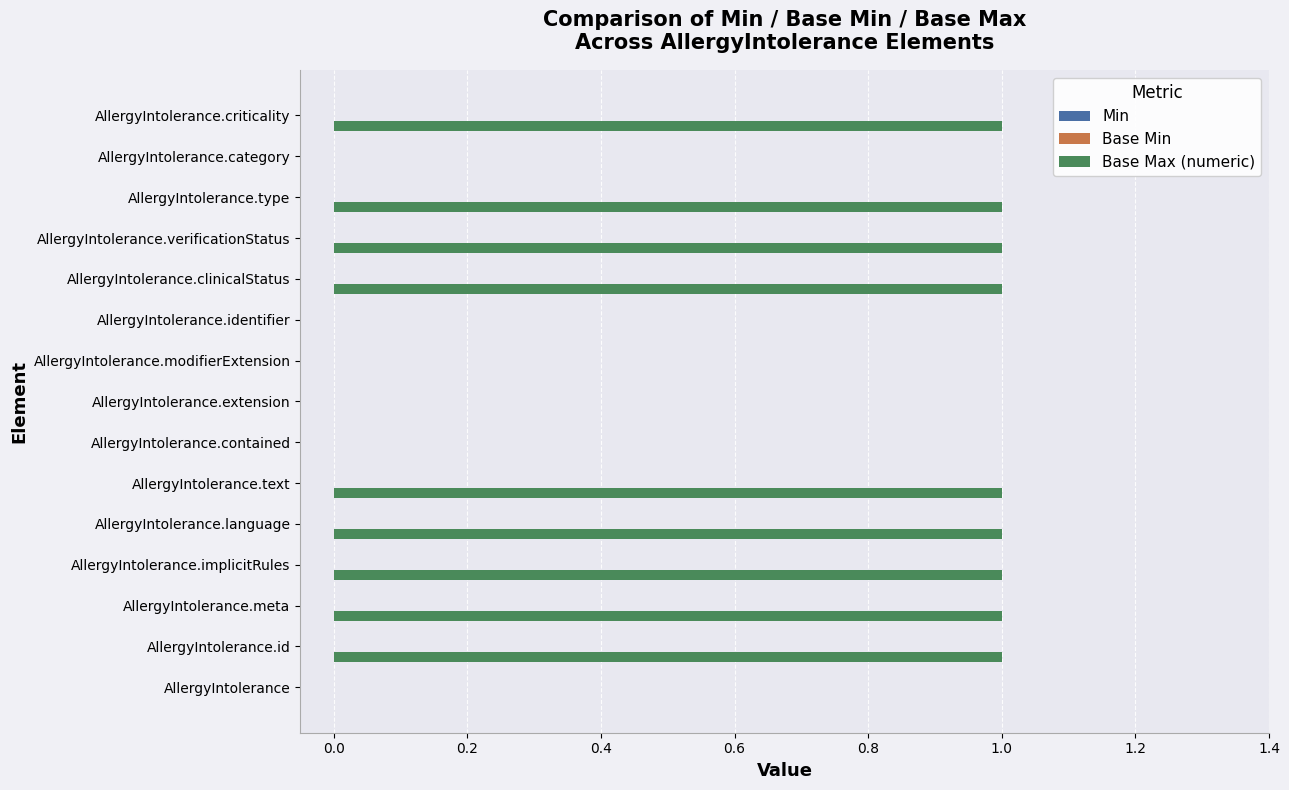

Between AllergyIntolerance and AllergyIntolerance.implicitRules, which is larger?

AllergyIntolerance.implicitRules